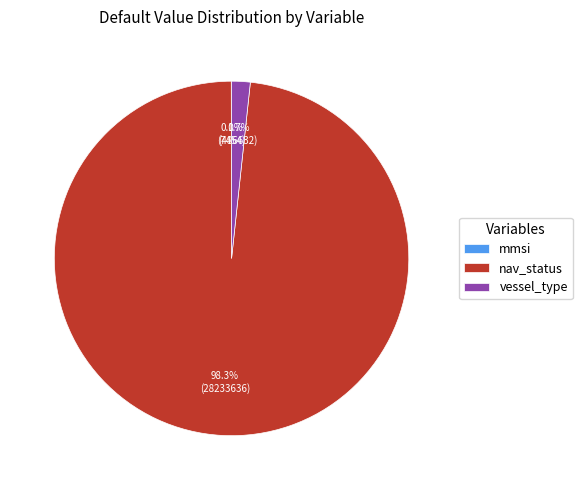

What is the majority slice?

nav_status